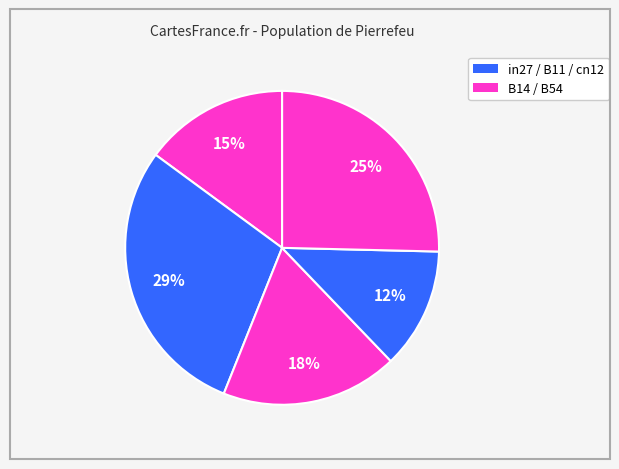

Count the number of slices in the pie.

5